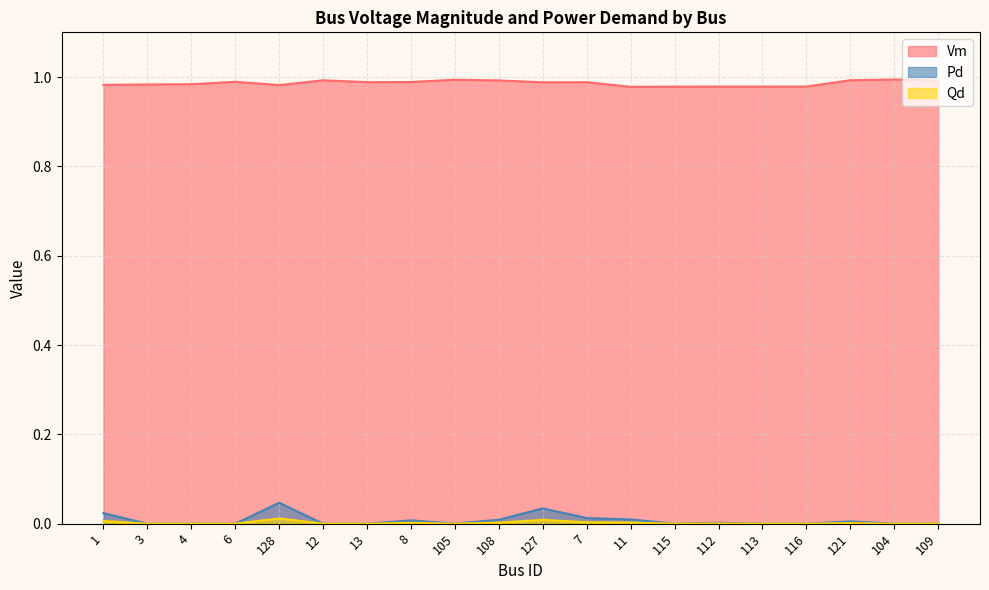

What is the average value of the Vm series?

1.0